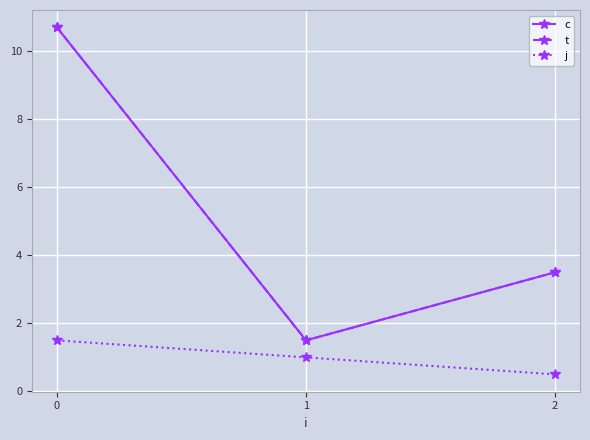

Is this an area chart (filled region under the line)?

No